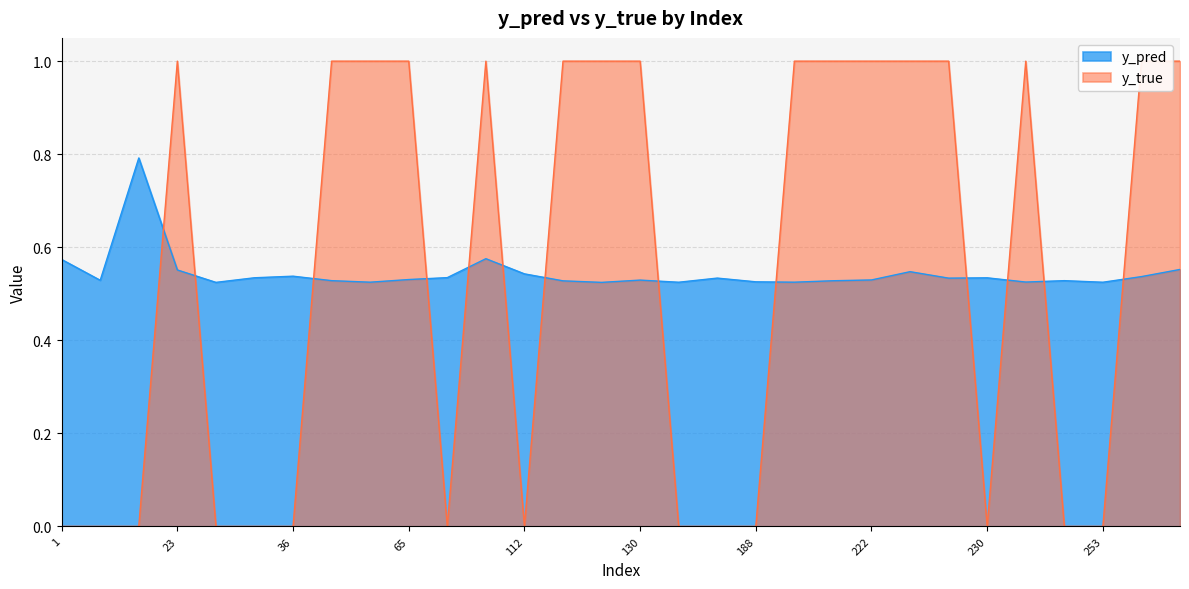

Rank the series by their maximum value, from lowest to highest.

y_pred, y_true